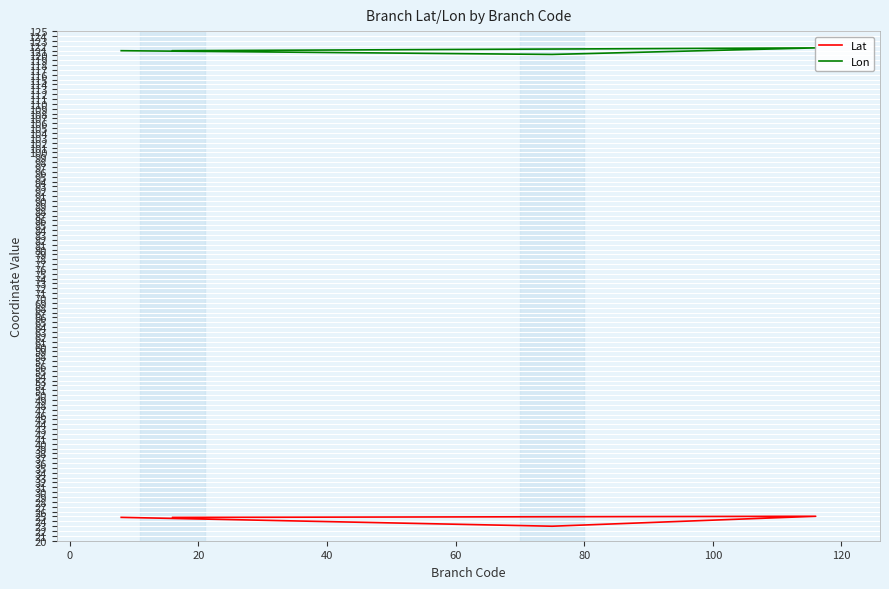

The Lon series shows 165.4 at 20. True or false?

False